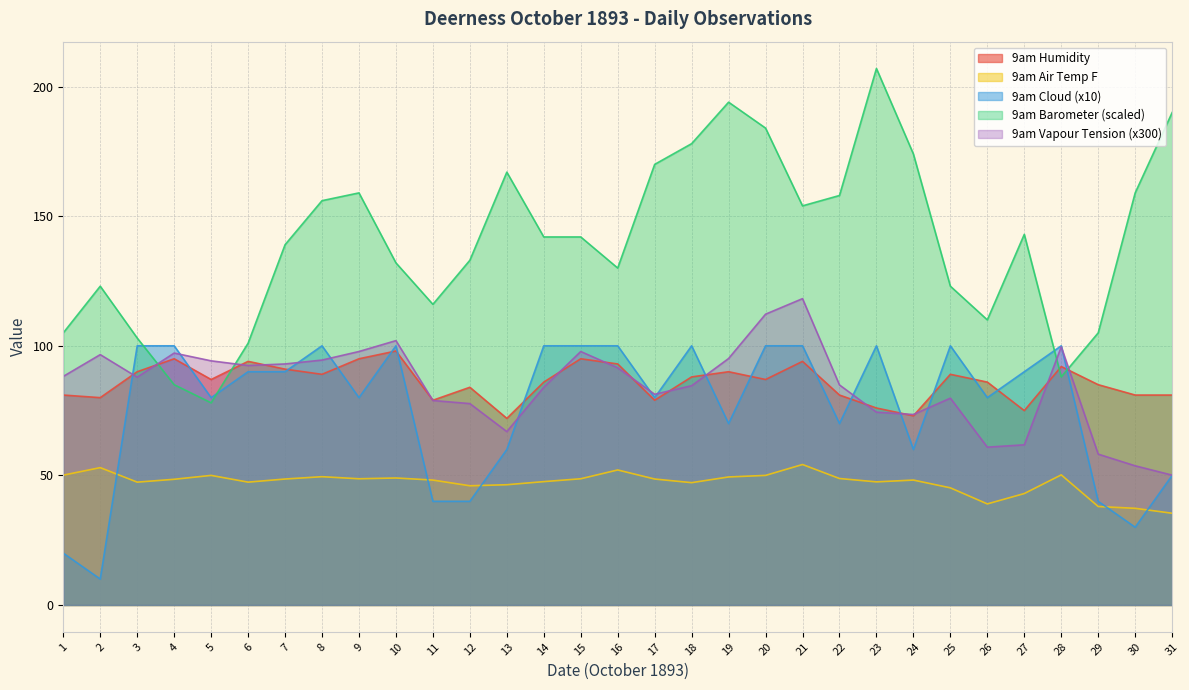

What is the sum of all 9am Vapour Tension values?

2628.9